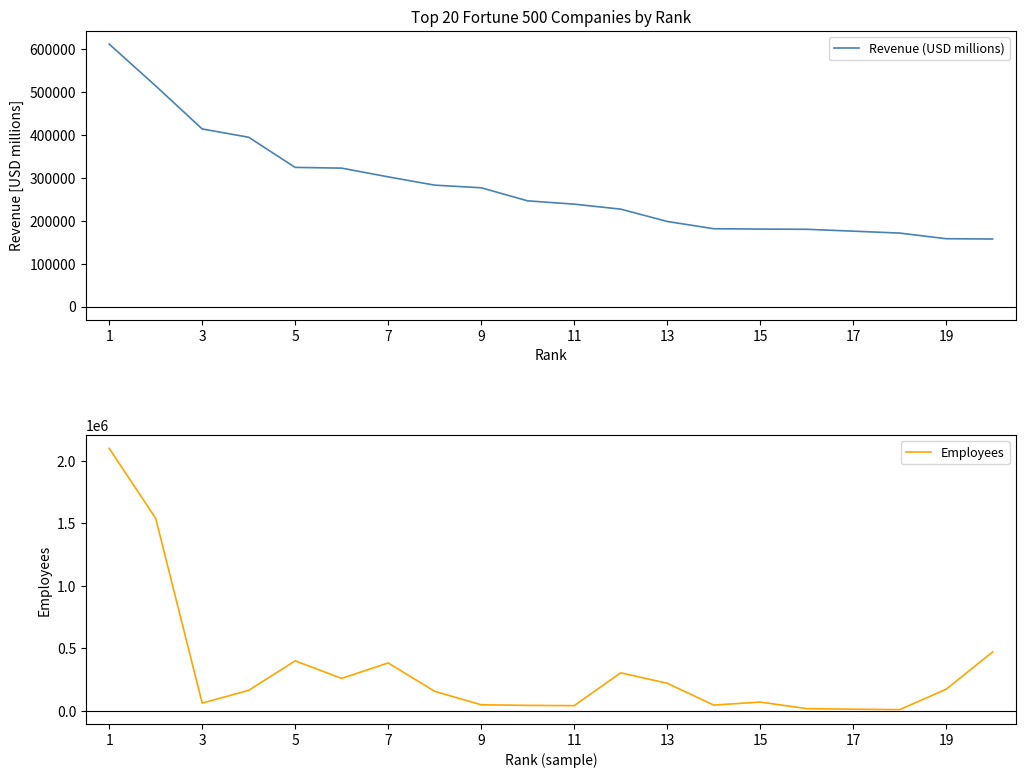

What is the highest value of the Revenue (USD millions) series?

611289